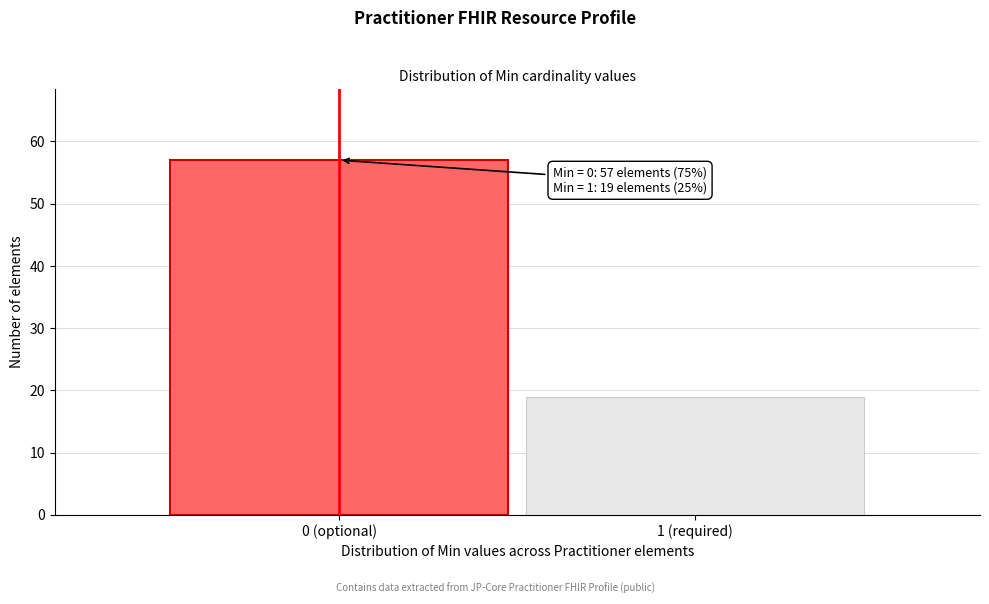

Reading left to right, extract all data points from this chart.

57	19